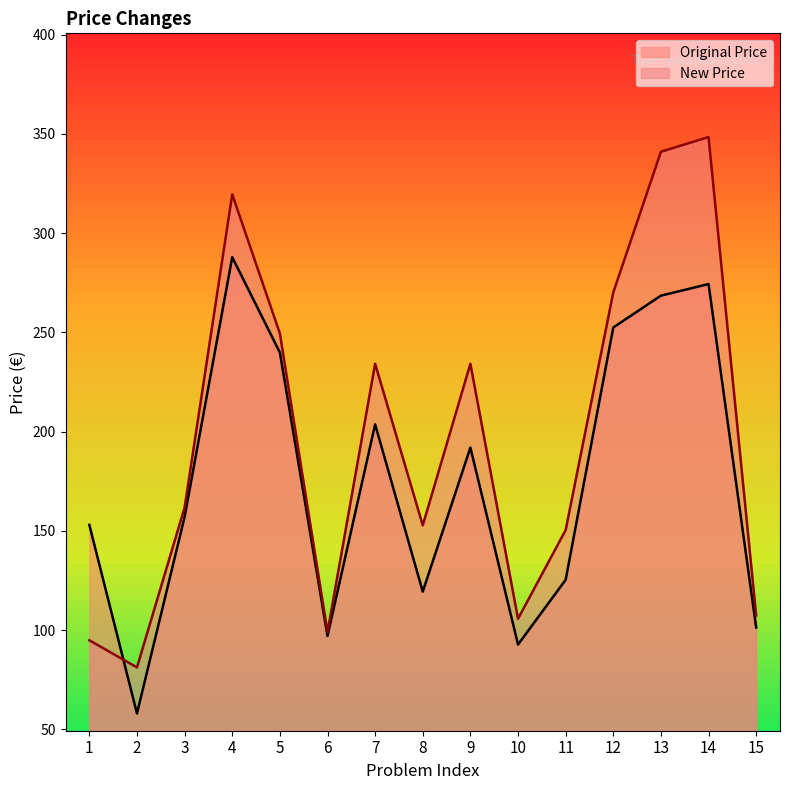

At 4, list the series in order from smallest to largest.

Original Price, New Price